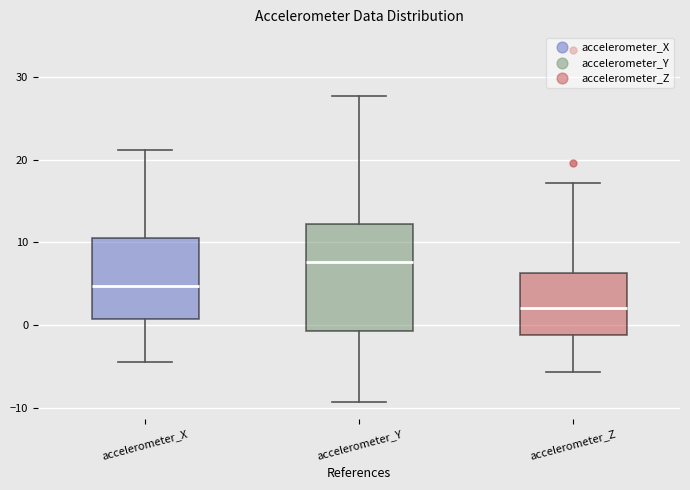

Where does the median line of the box for accelerometer_Y sit on the y-axis? The values are not printed on the chart, so give them approximately, as read against the axis.

8